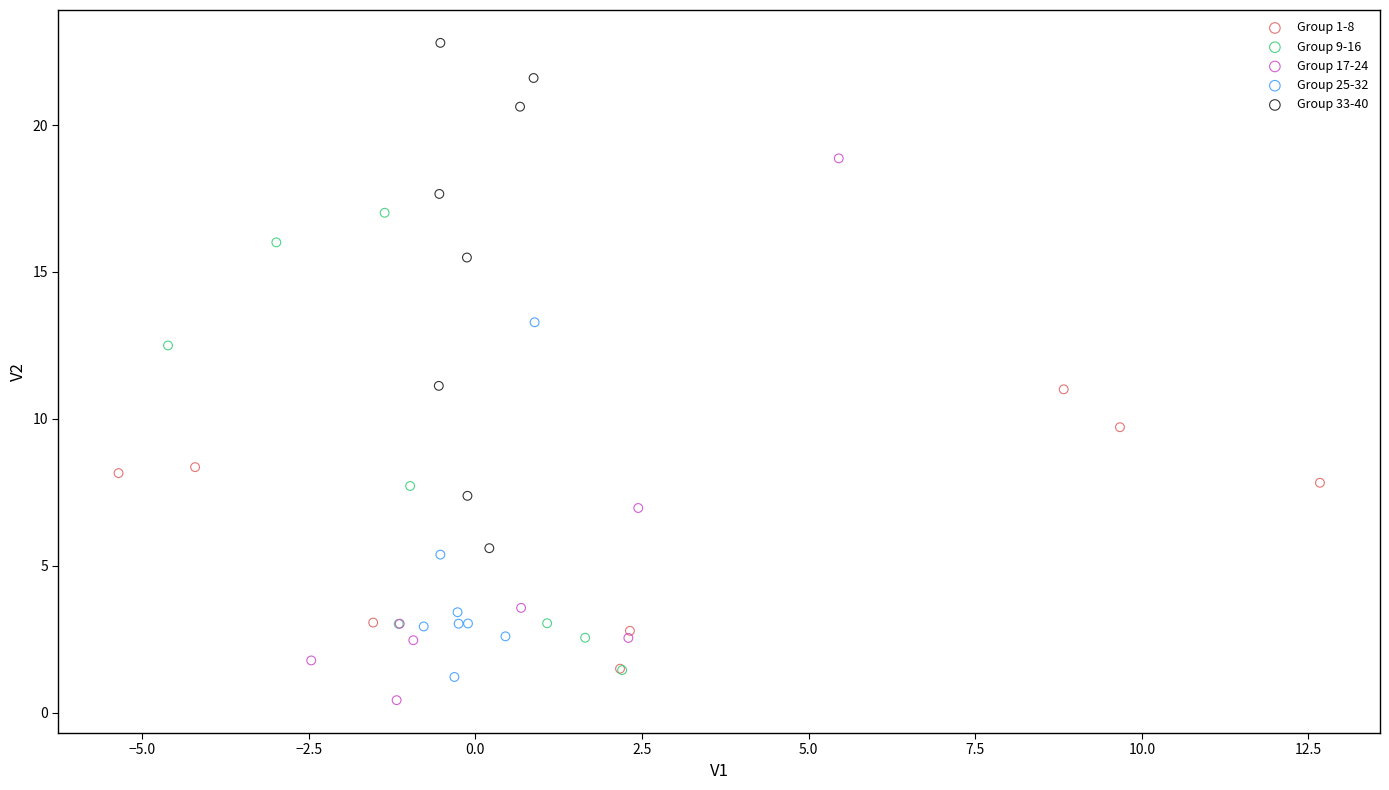

Which series reaches the maximum Y coordinate?

Group 33-40